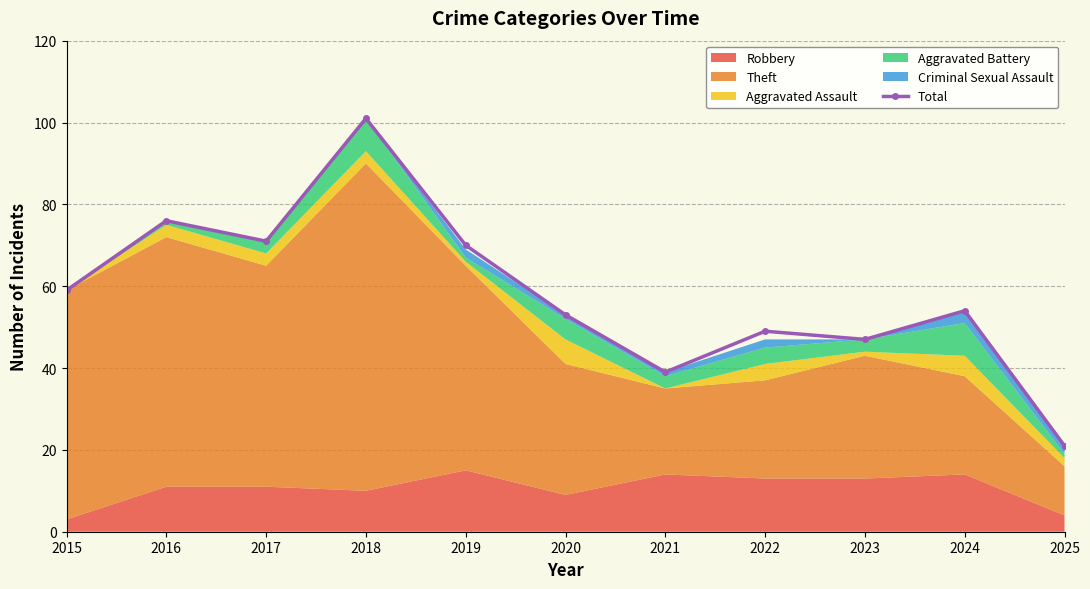

The value of Total at 2016 is 103. True or false?

False